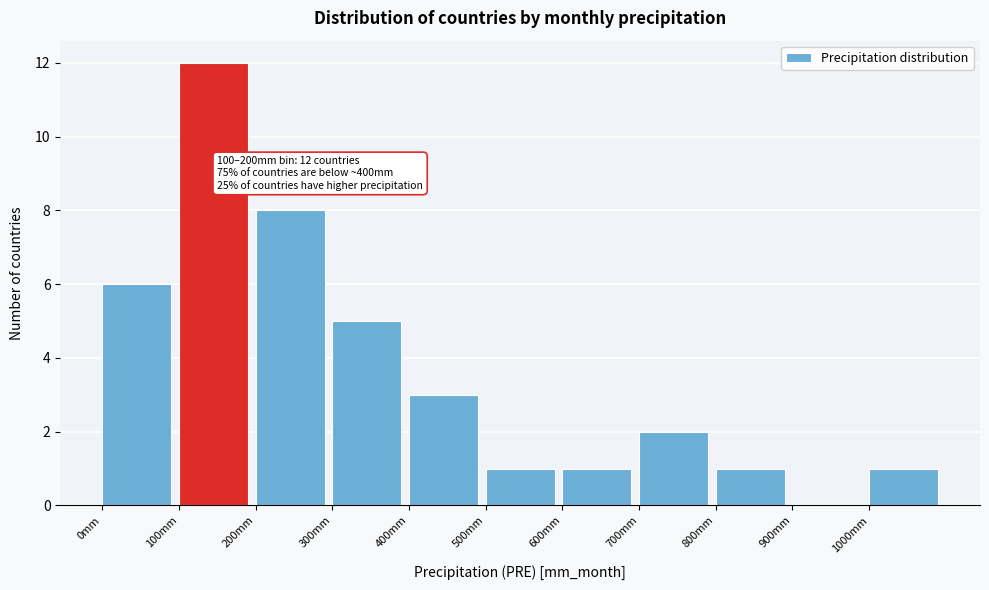

Which range on the x-axis has the tallest bar?

100 to 200